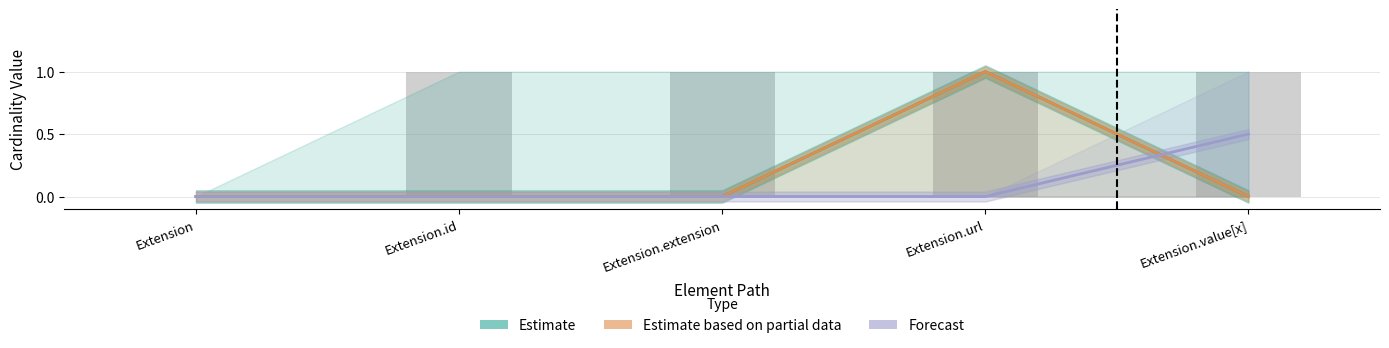

What is the spread (max minus min) of values at Extension.url?

1.0